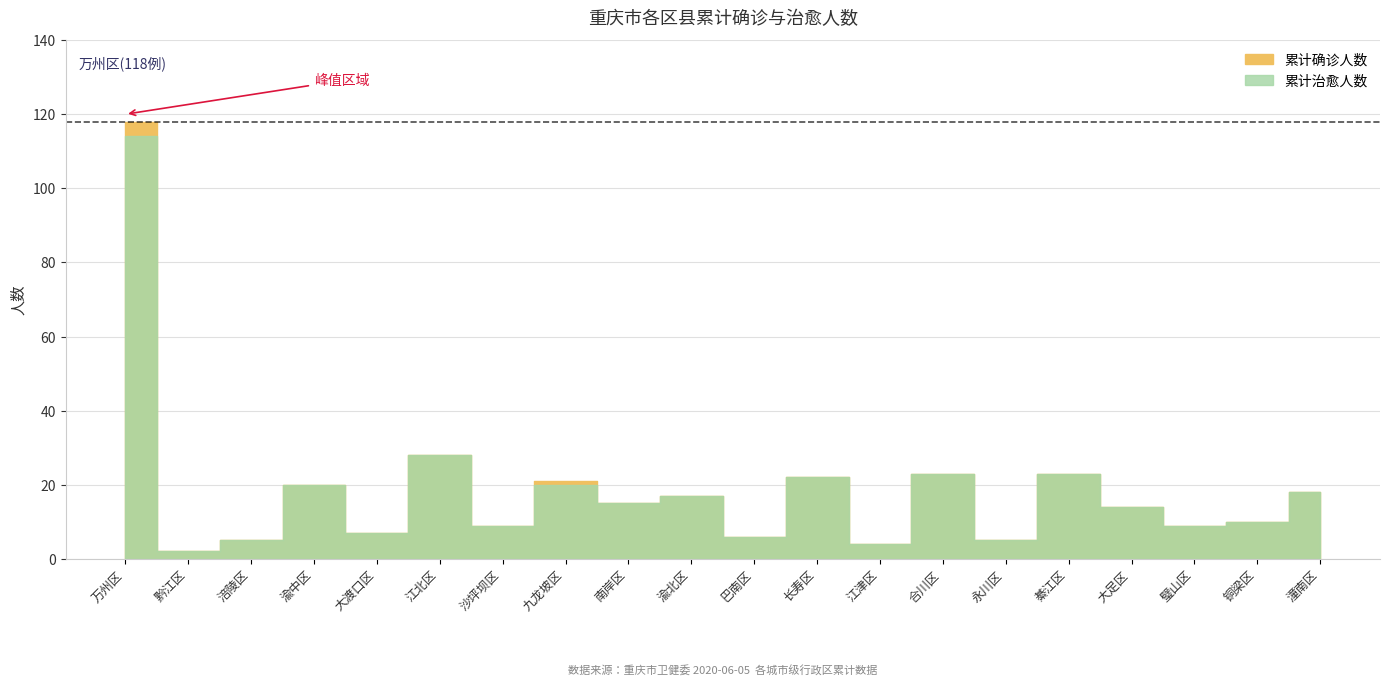

Is it true that 累计治愈人数 equals 9 at 璧山区?

True